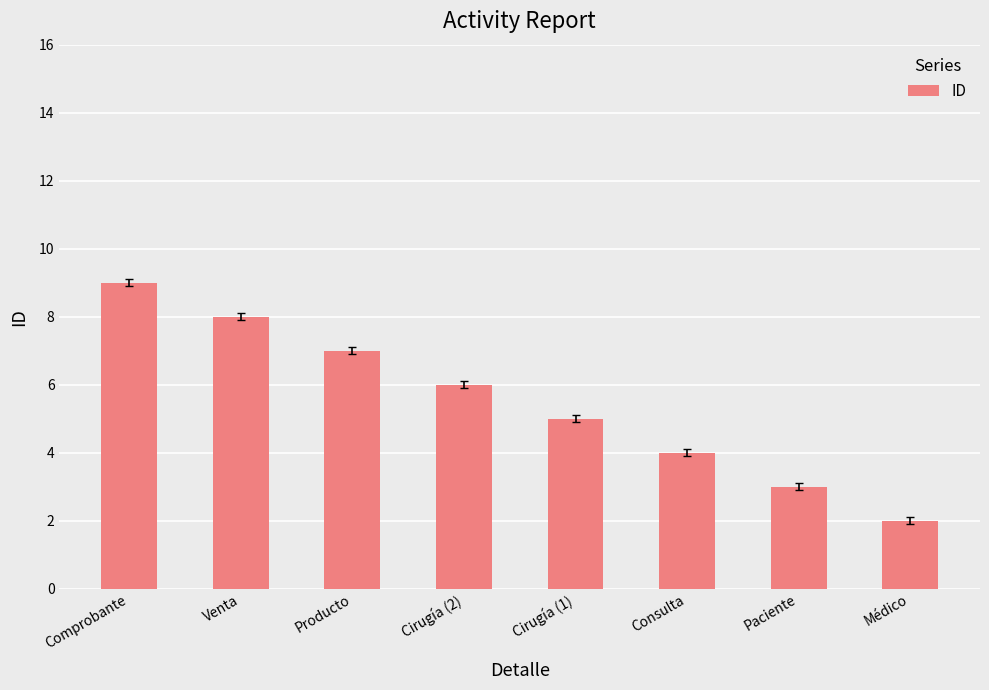

What is the difference between the second highest and second lowest values?

5